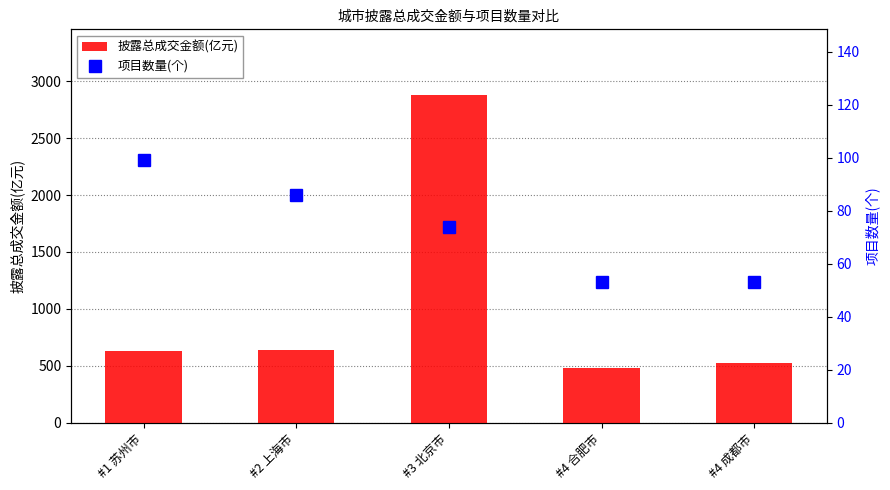

Is it true that 项目数量(个) equals 53.0 at #4 合肥市?

True